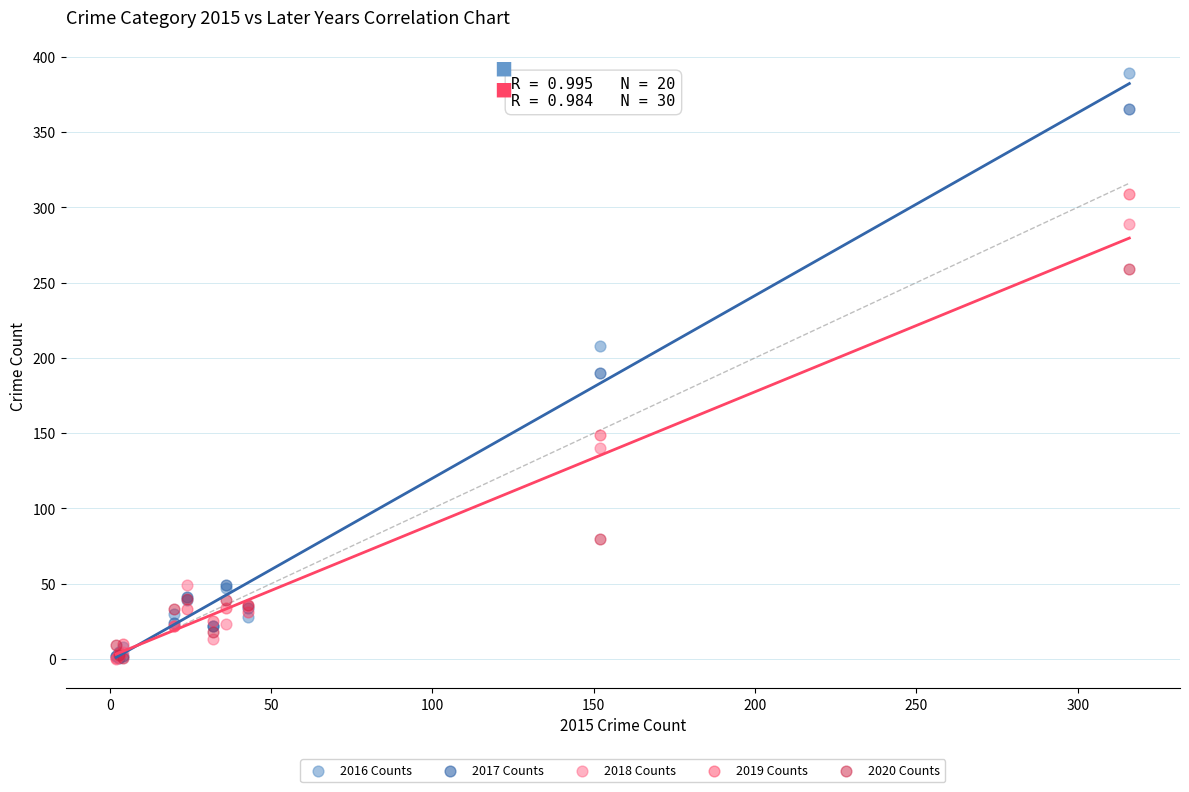

In the 2019 Counts series, what Y value is closest to 155?

149